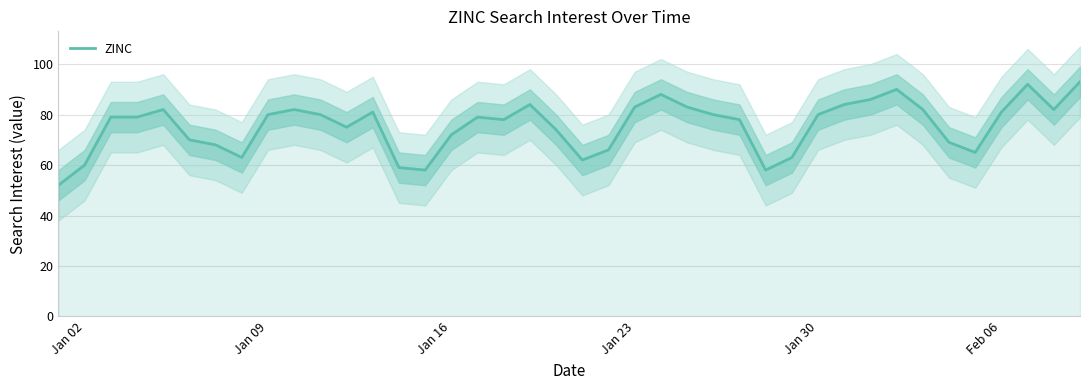

The ZINC series shows 72 at Jan 16. True or false?

True